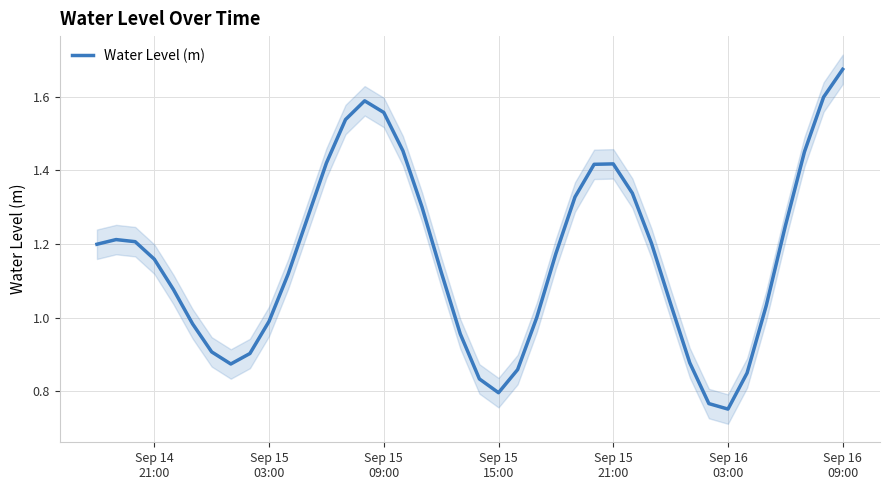

Is this an area chart (filled region under the line)?

No